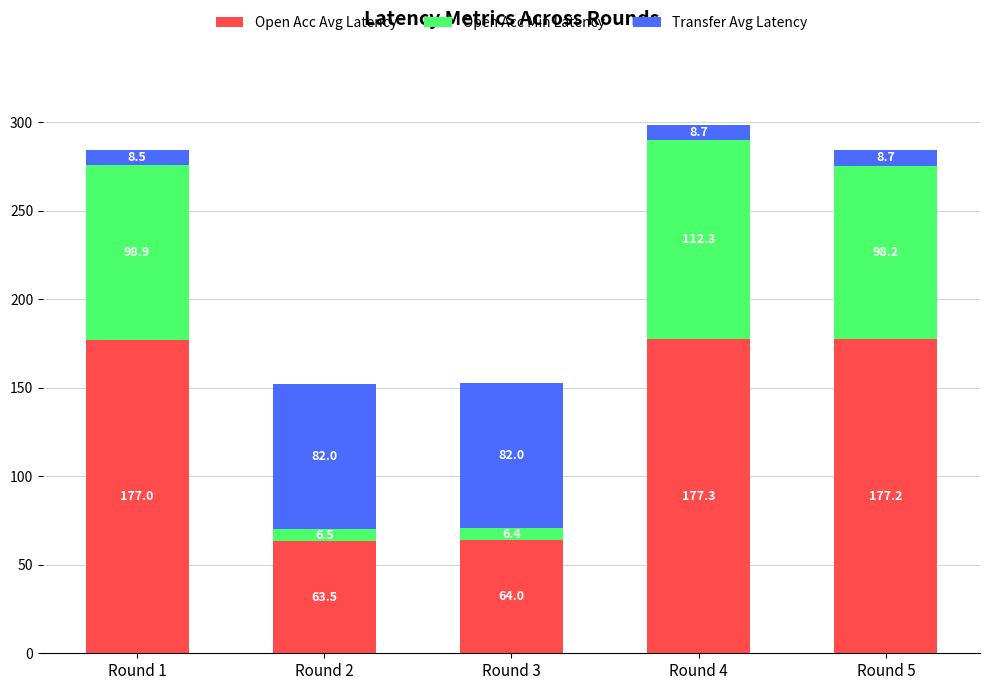

How many data points does each series have?

5